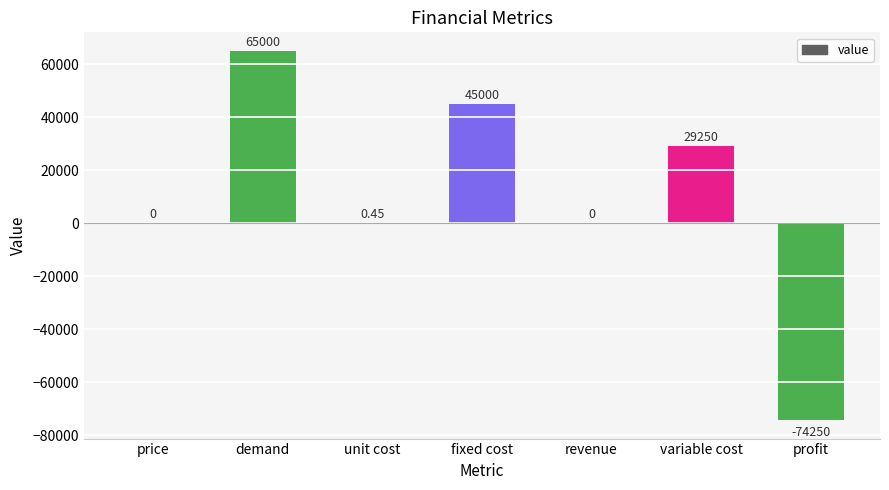

How many data points does each series have?

7